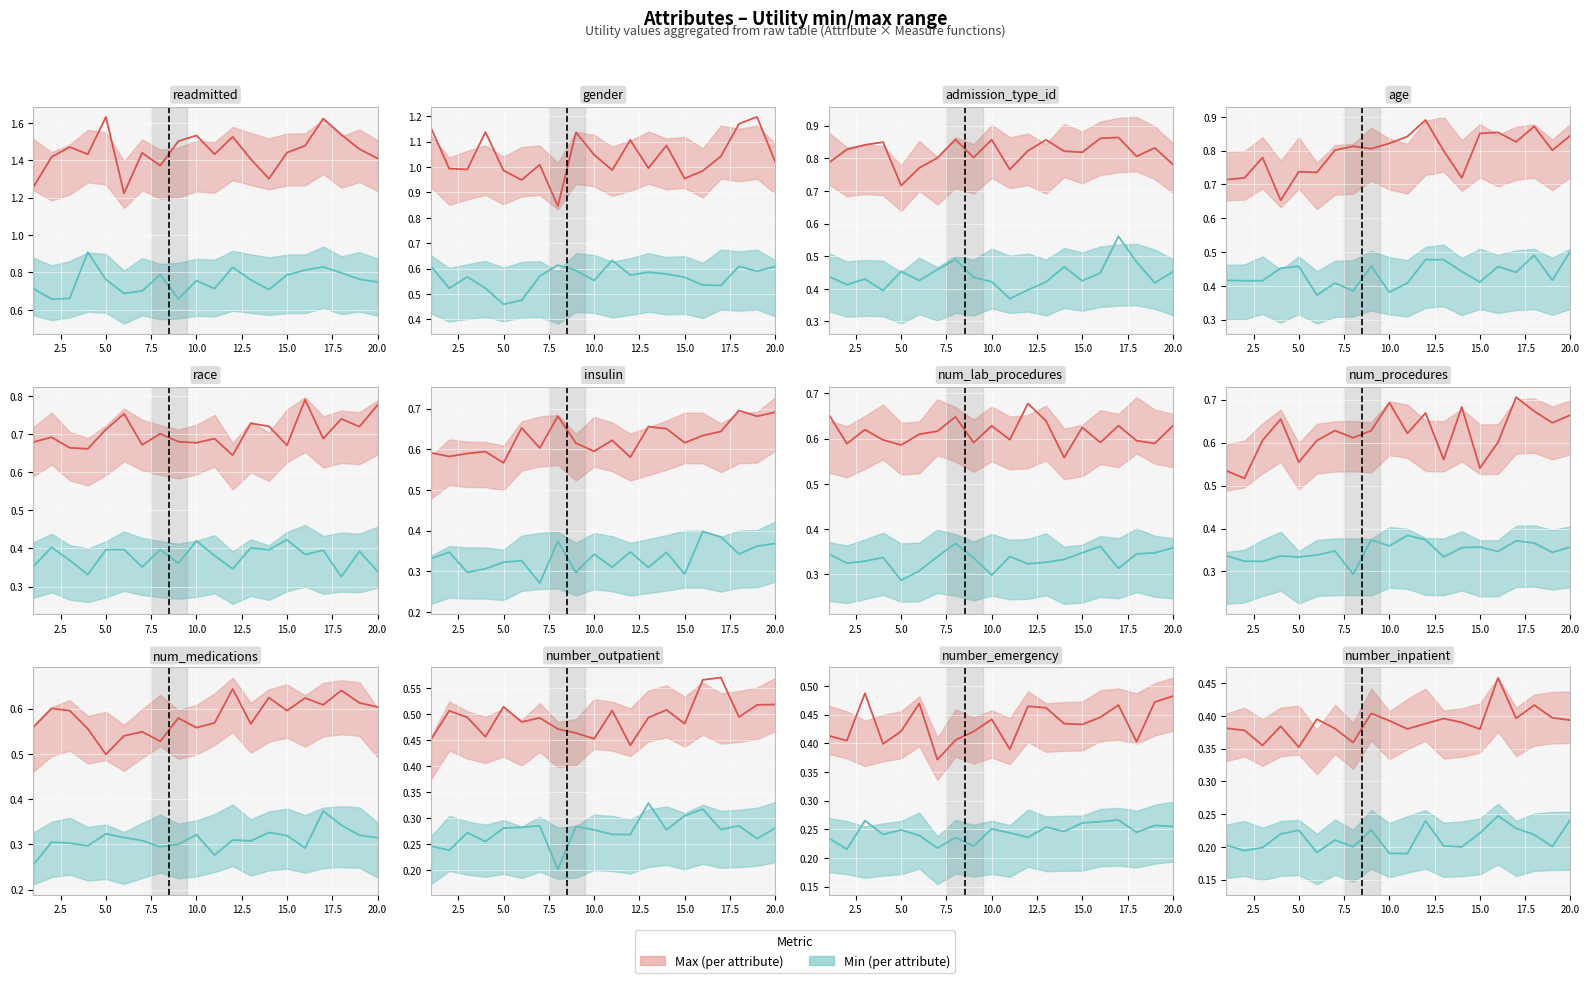

How many interior local peaks does the Lower metric series have?

5